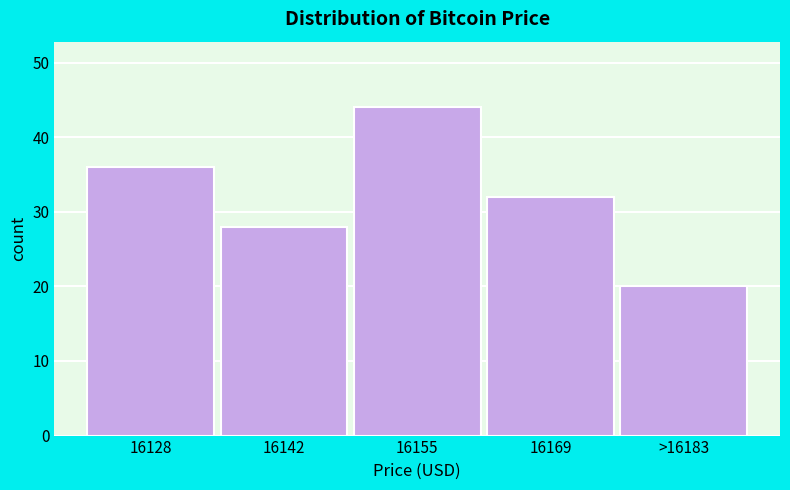

Reading left to right, list all the values displayed in this chart.

16128=36	16142=28	16155=44	16169=32	>16183=20